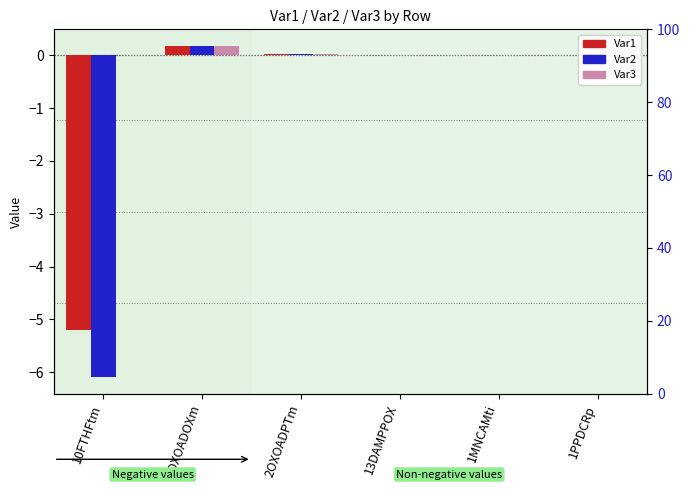

At how many categories does at least one series exceed -3?

6